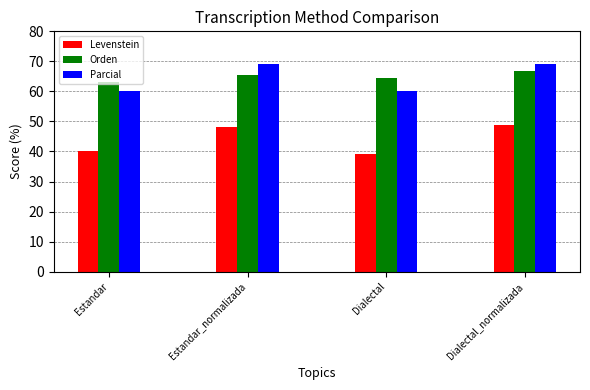

What is the difference between the Parcial values at Dialectal and Estandar_normalizada?

9.0